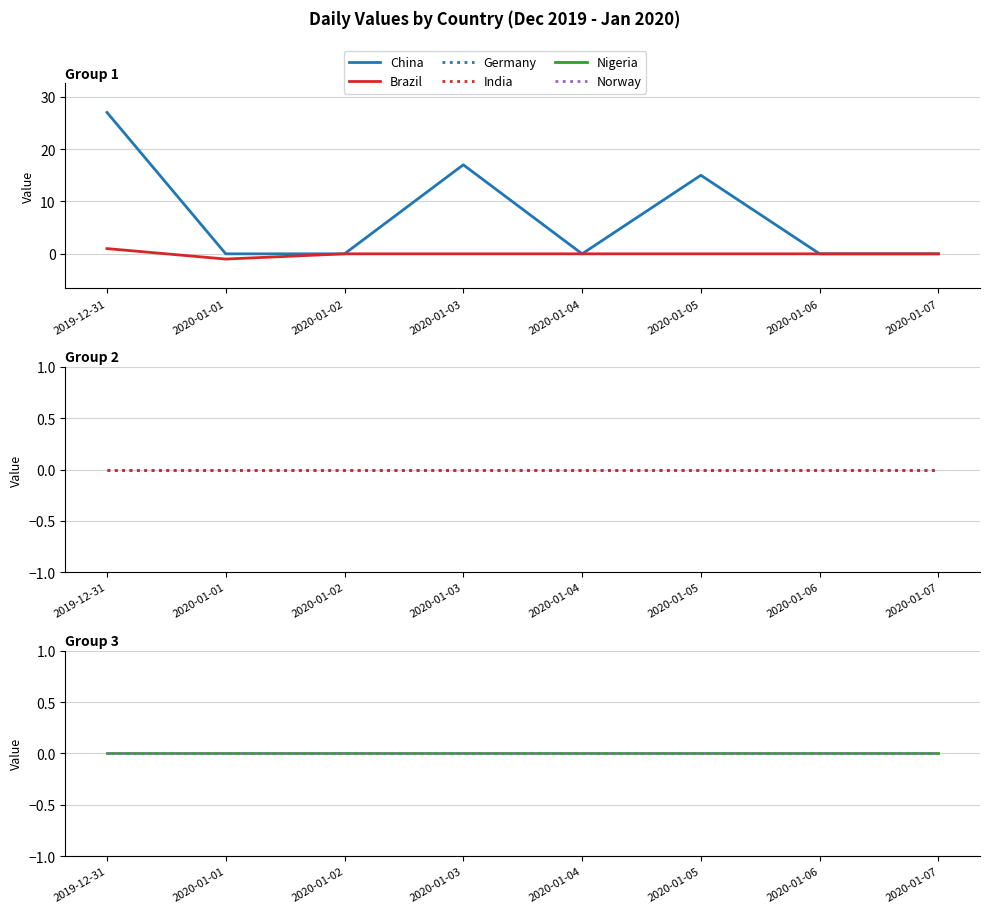

At which label is Germany closest to 0?

2019-12-31